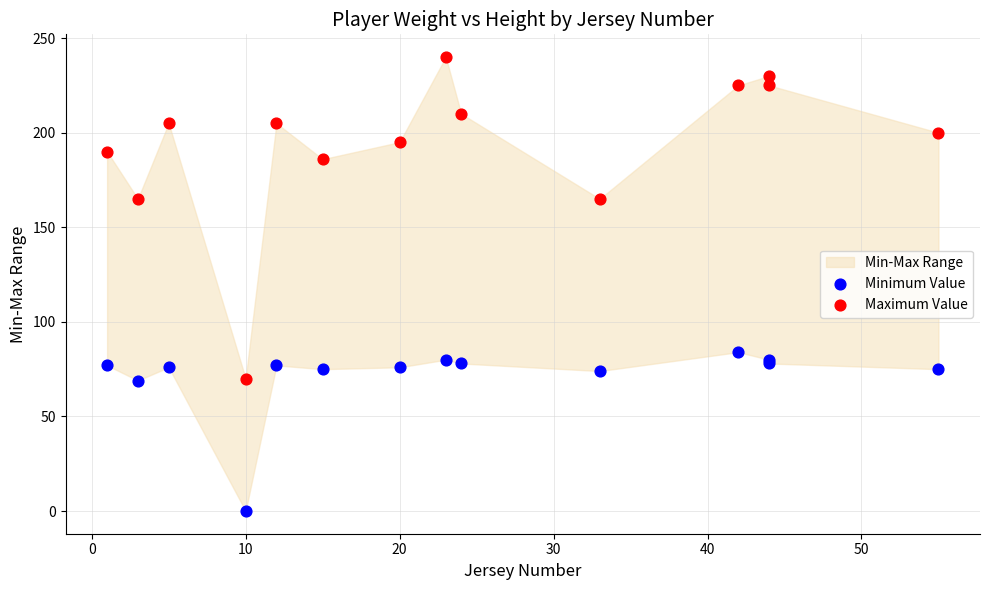

Which series contains the lowest Y value?

Minimum Value